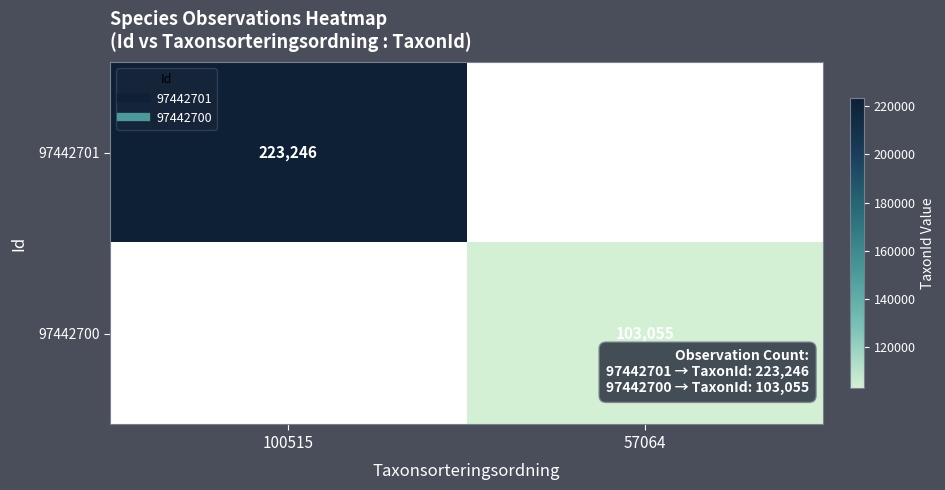

Rank the series by their maximum value, from highest to lowest.

97442701, 97442700